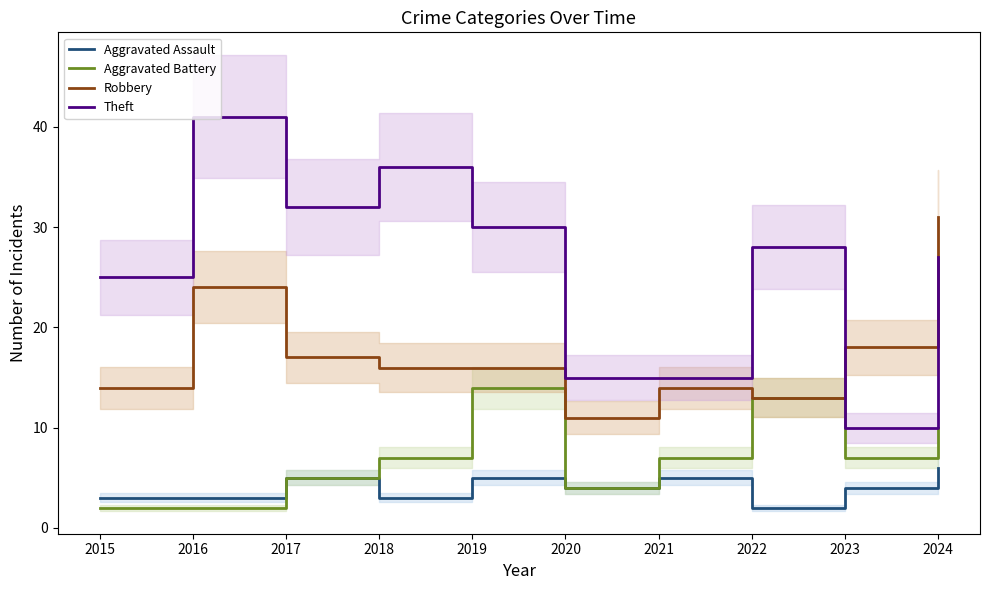

What is the value of the Robbery point at the 7th from the left?

14